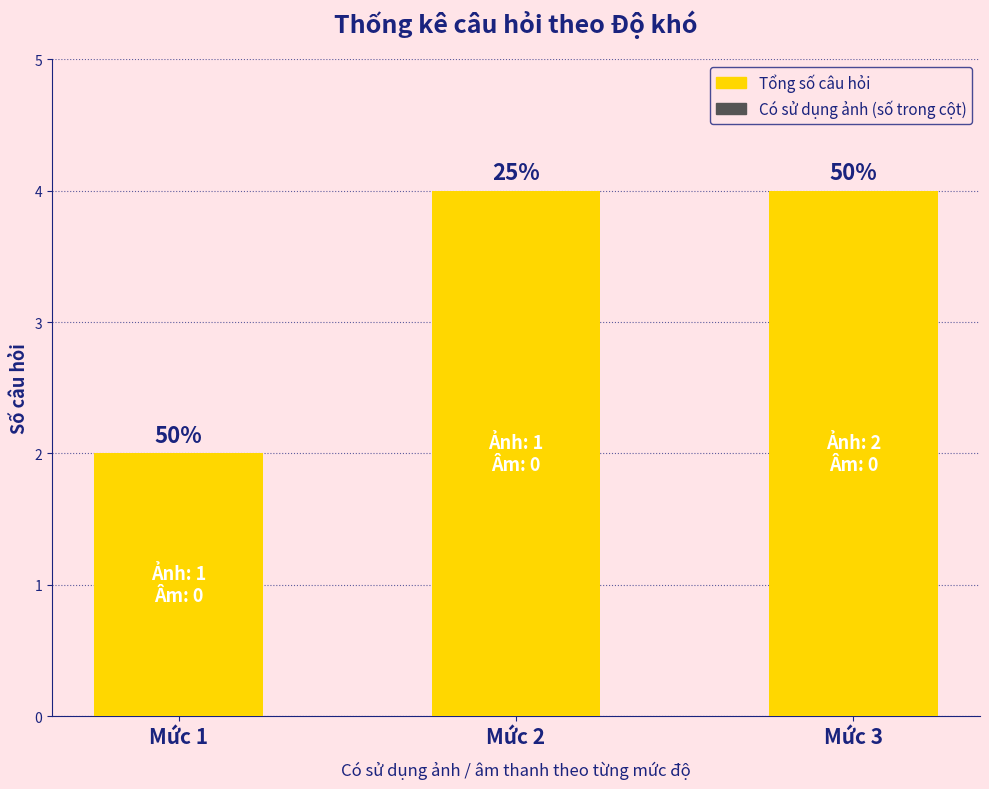

Reading right to left, what are all the values shown in this chart?

Tổng số câu hỏi: Mức 3=4	Mức 2=4	Mức 1=2
Có sử dụng ảnh: Mức 3=2	Mức 2=1	Mức 1=1